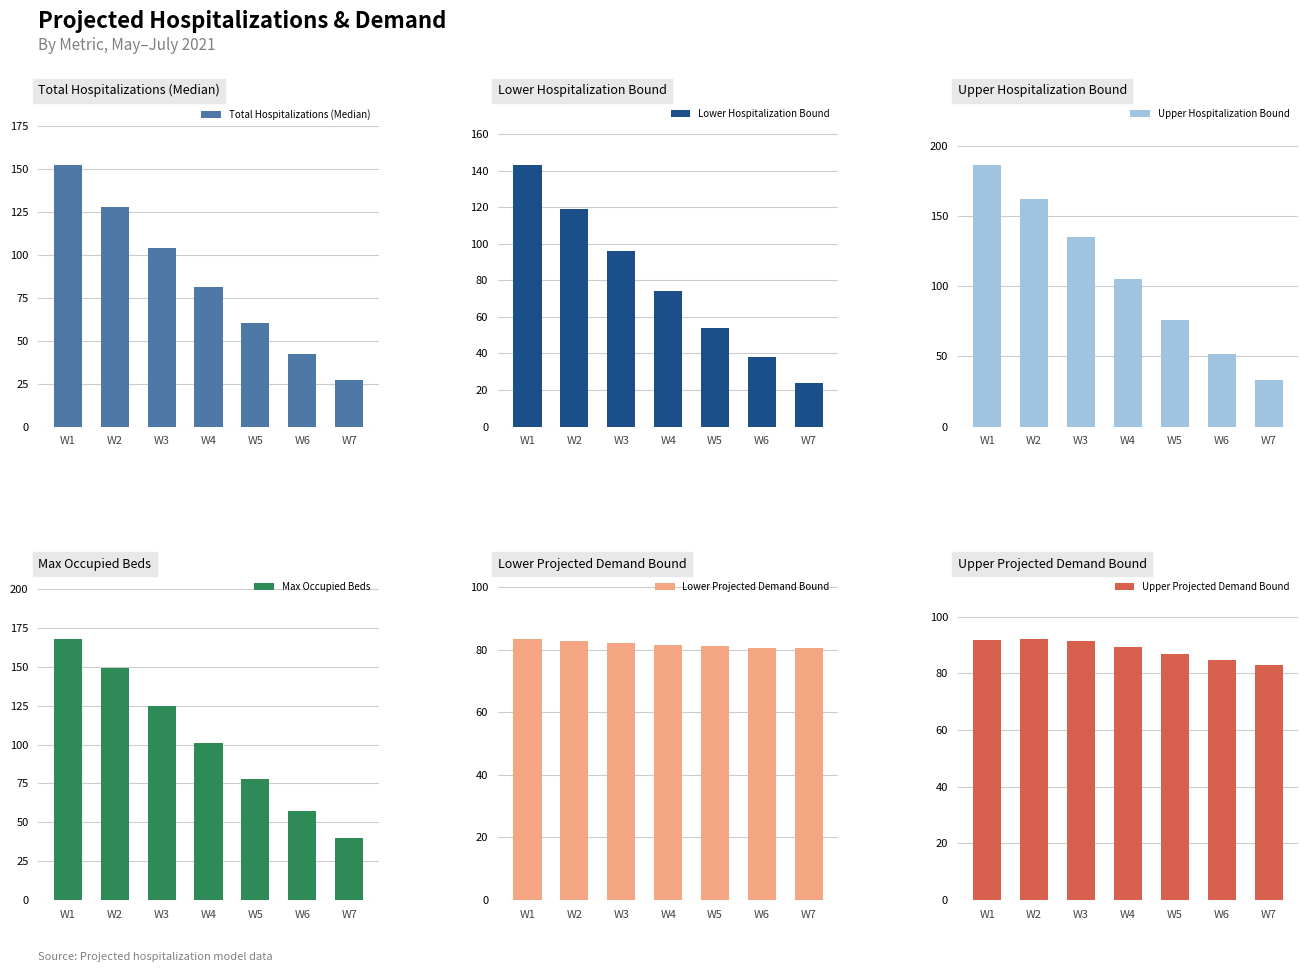

Is it true that Lower Projected Demand Bound equals 113.2 at W5?

False